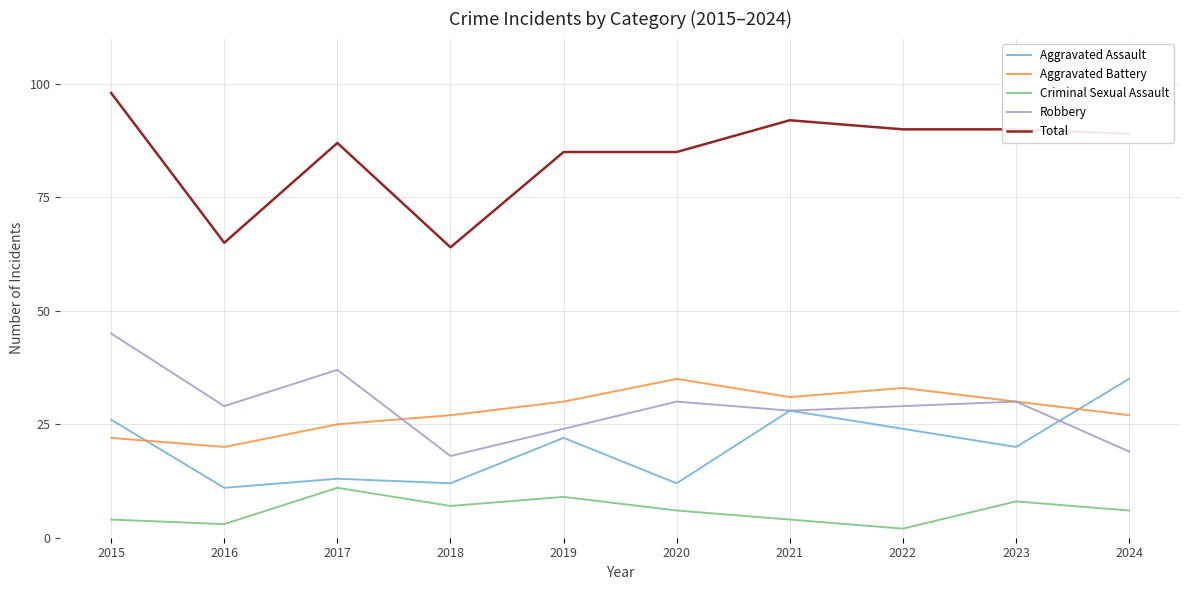

Which series has the largest total across all categories?

Total